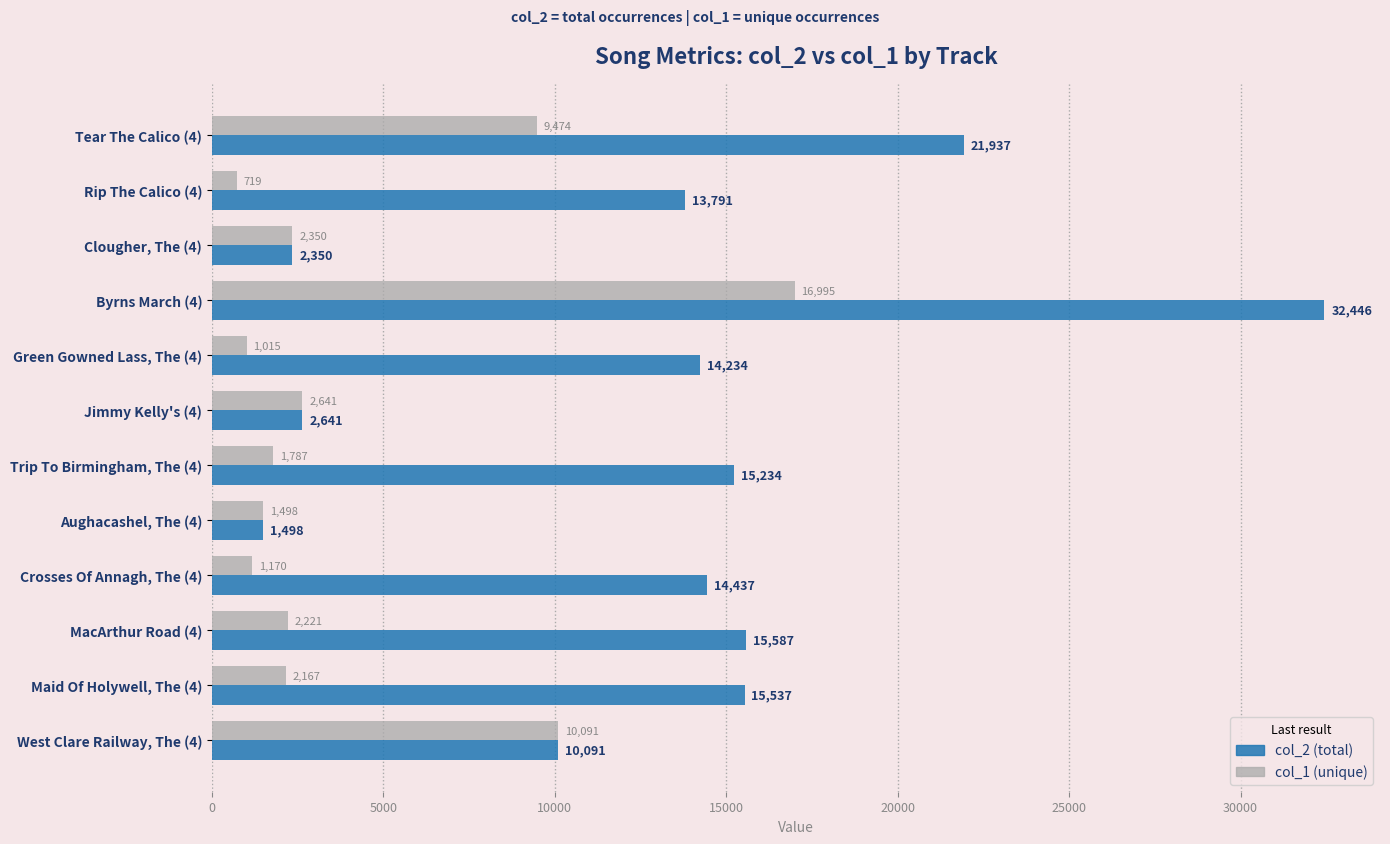

At which category is the sum across all series the highest?

Byrns March (4)